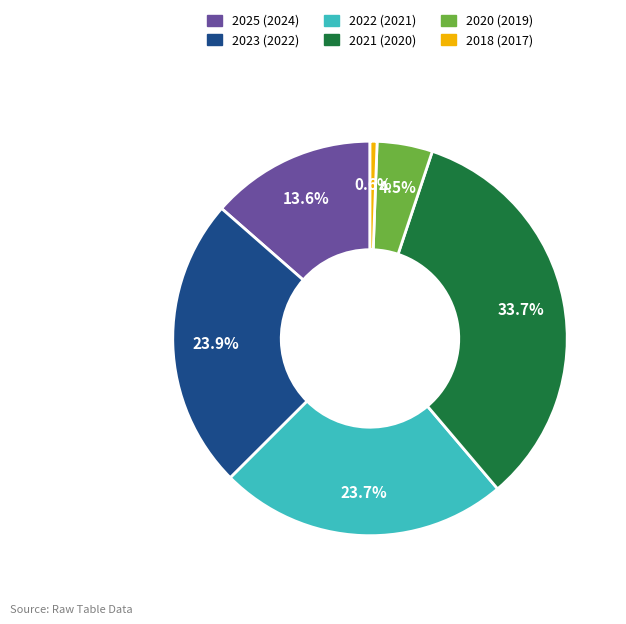

Does 2025 (2024) account for over 50% of the chart?

No